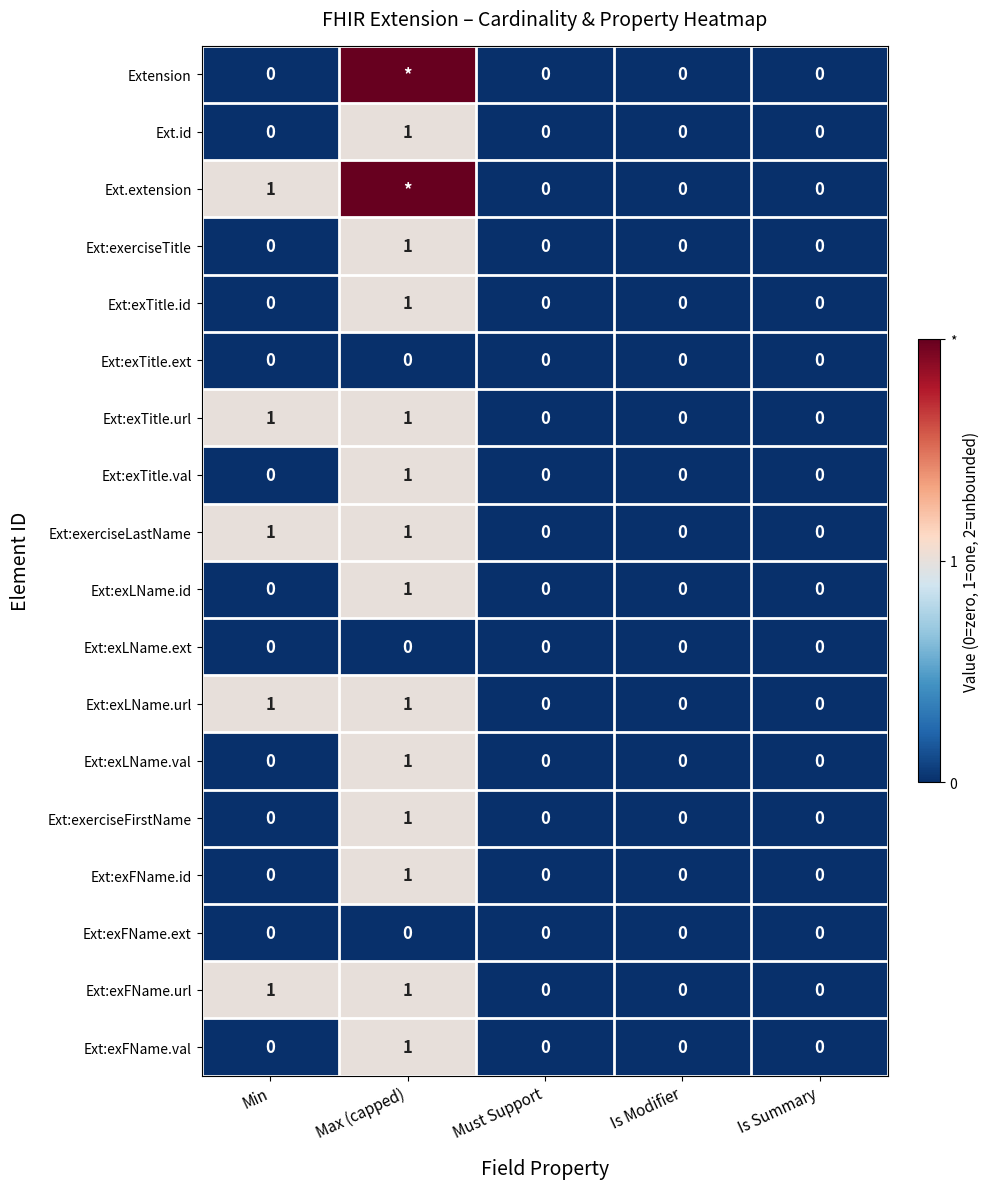

Count the Ext:exTitle.val values in the range 0 to 1.

5